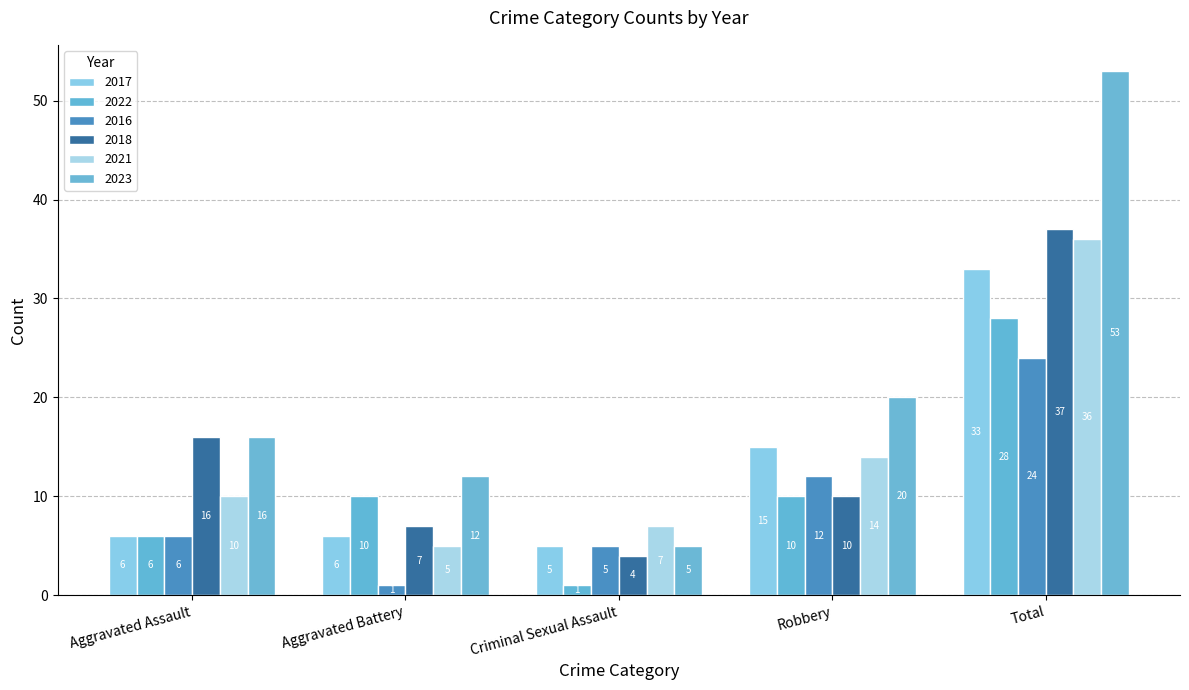

What is the total value across all series at Criminal Sexual Assault?

27